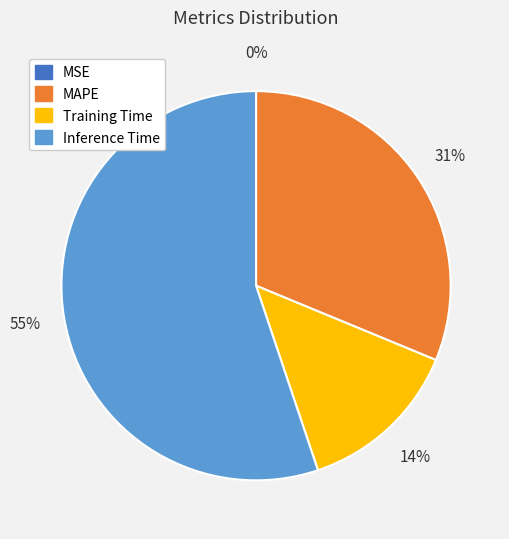

To the nearest percent, what is the average slice percentage?

25%